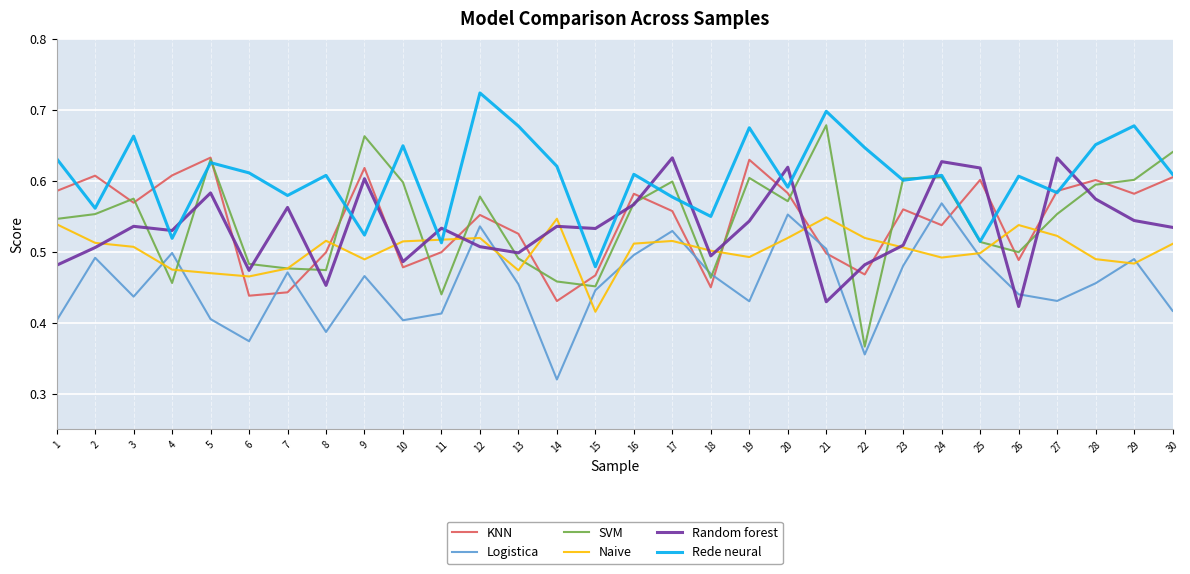

True or false: Random forest has more than 1 interior local peaks.

True